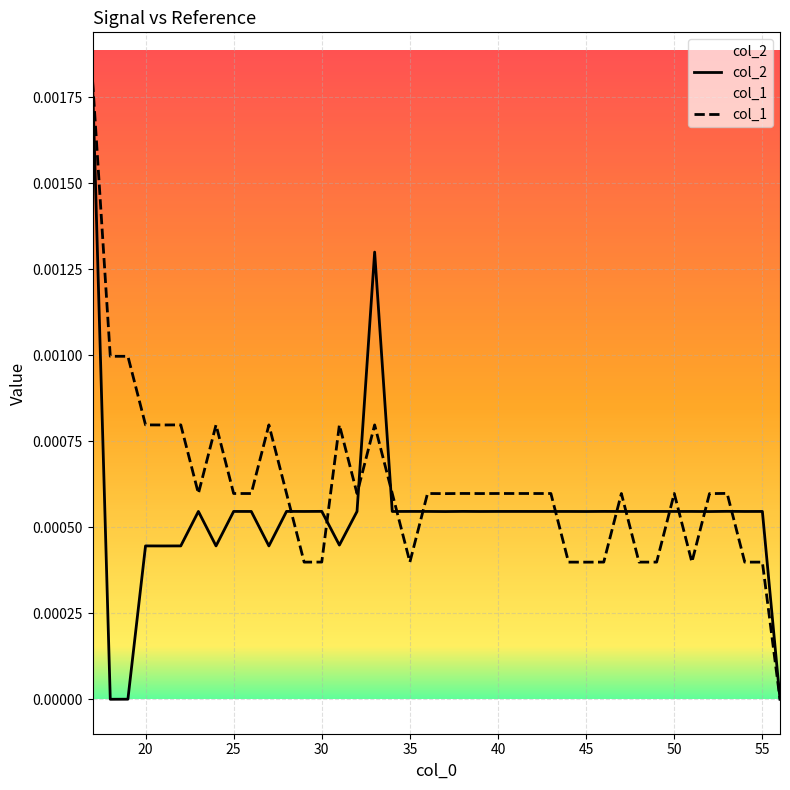

How many lines are shown in the chart?

2